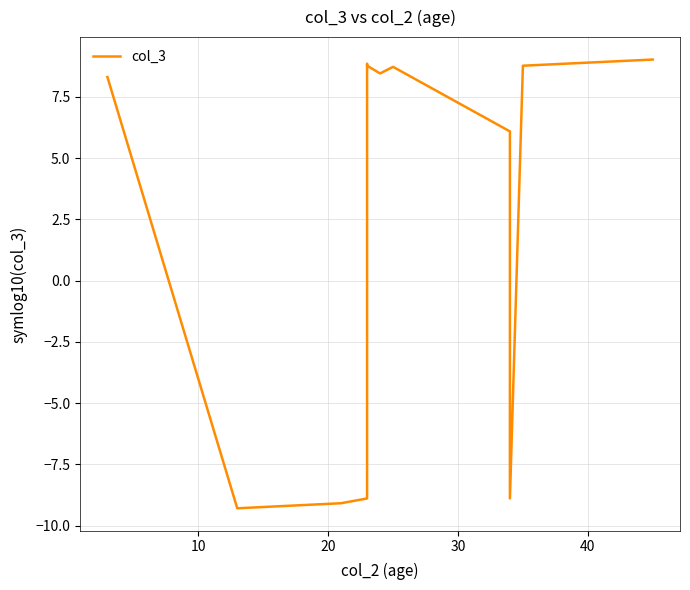

Which has a higher value, 40 or 20?

40